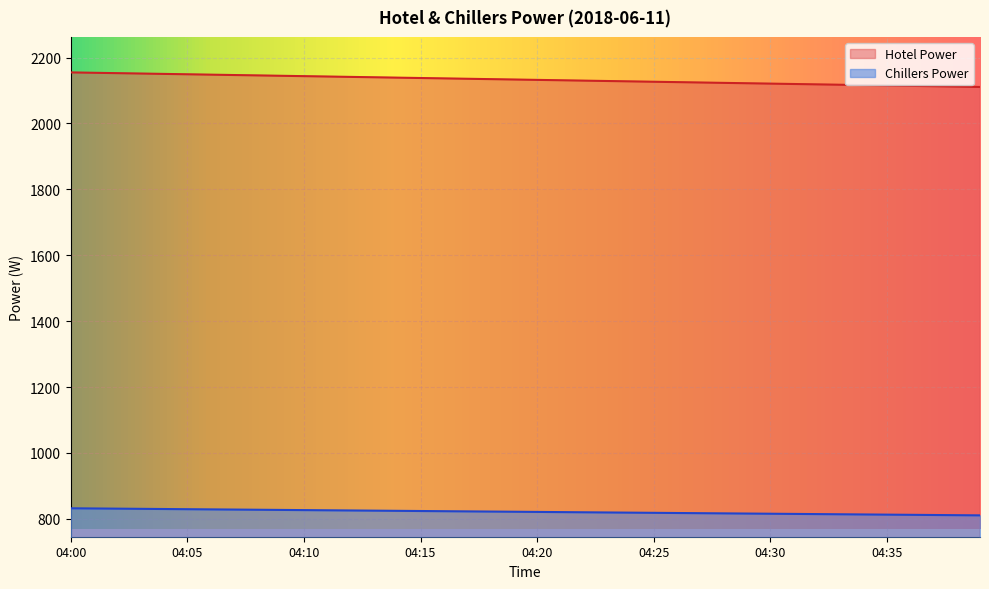

Which category has the highest value in the Hotel Power series?

04:00